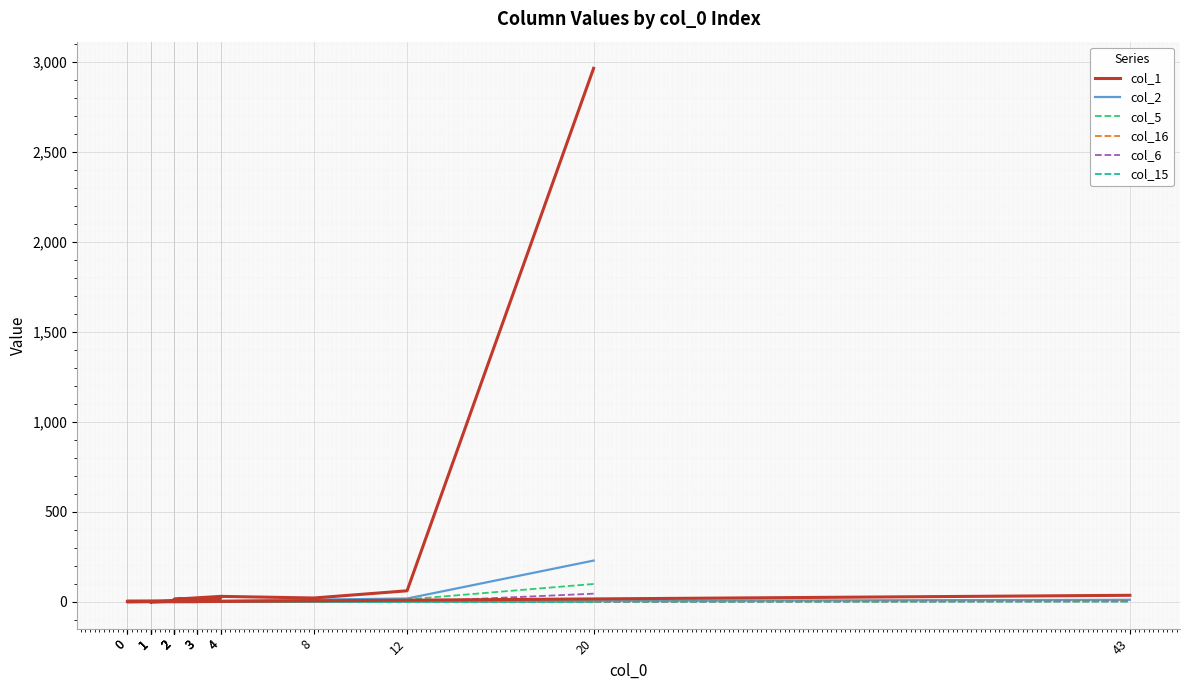

True or false: col_6 and col_1 cross at least once.

False